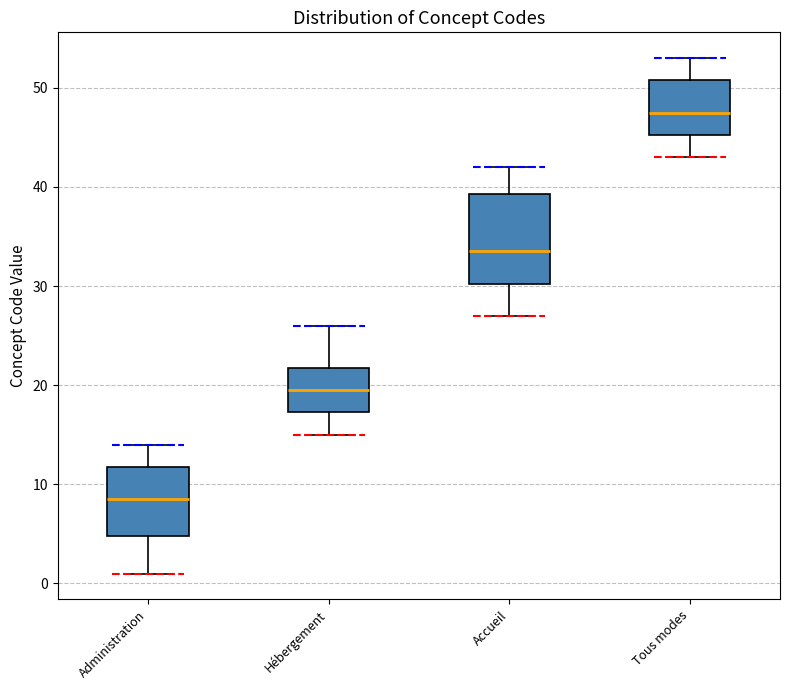

Which box's median line is the highest?

Tous modes